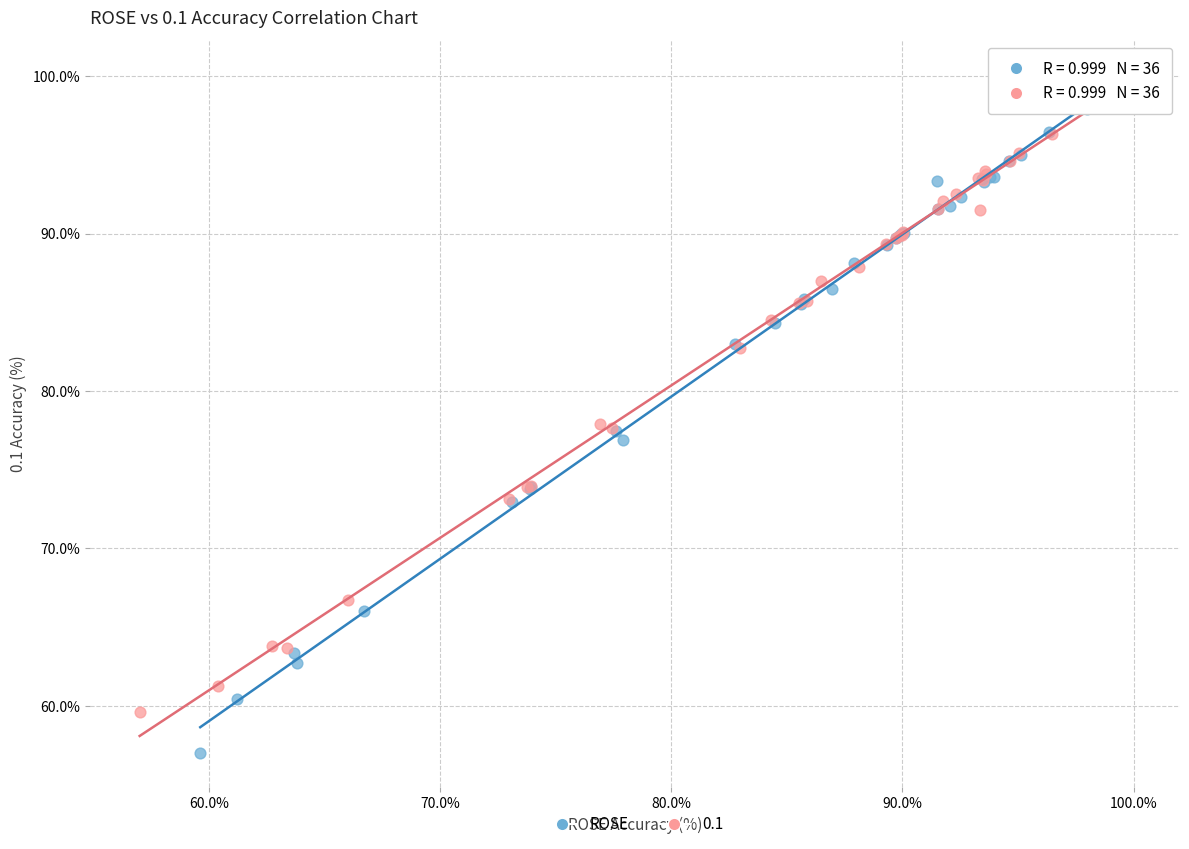

Which series has the largest Y range (max minus min)?

ROSE